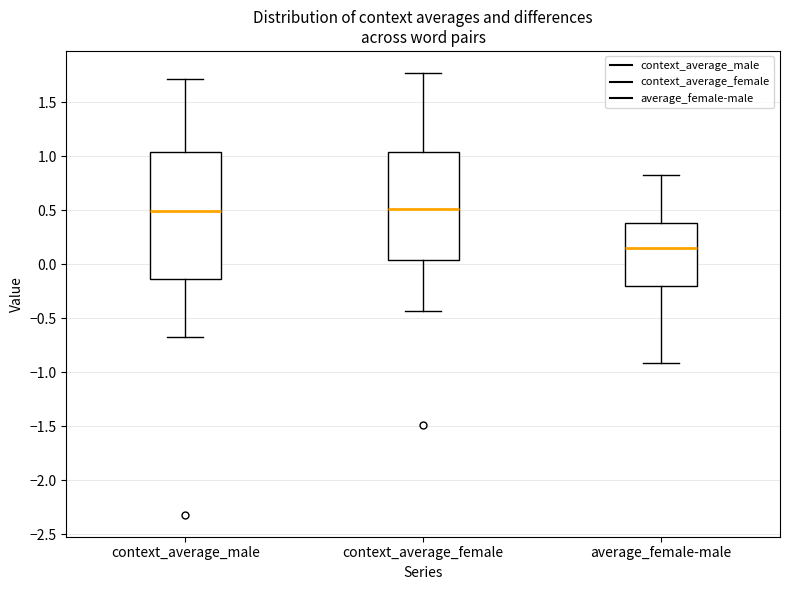

Where is the lower edge of the box for context_average_male on the y-axis? The values are not printed on the chart, so give them approximately, as read against the axis.

-0.15